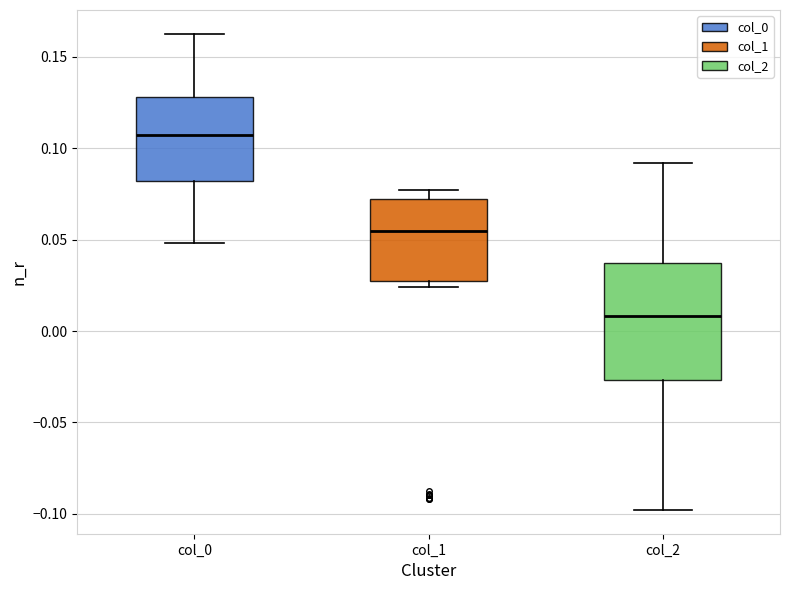

Which box has the lowest median line?

col_2